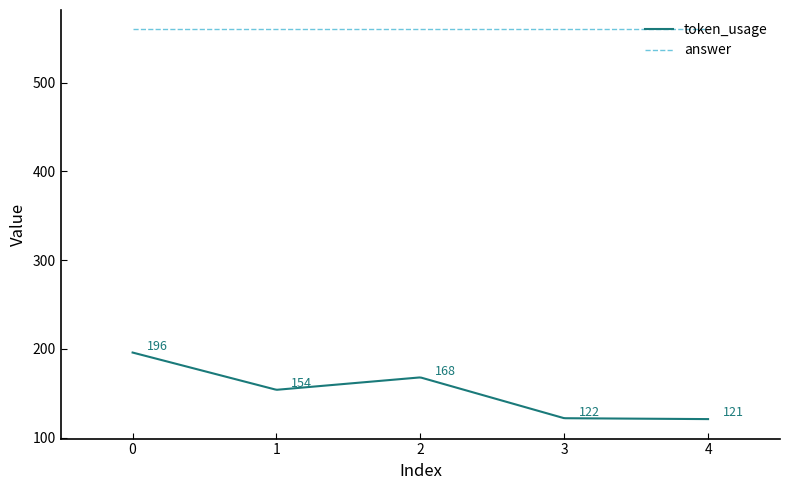

The answer series shows 560 at 4. True or false?

True